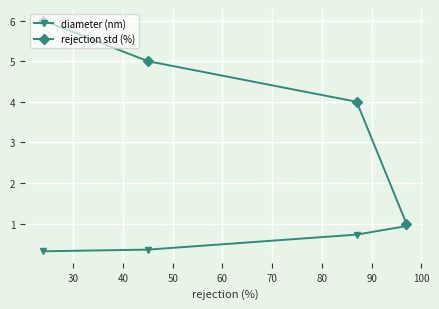

Rank the series by their maximum value, from lowest to highest.

diameter (nm), rejection std (%)